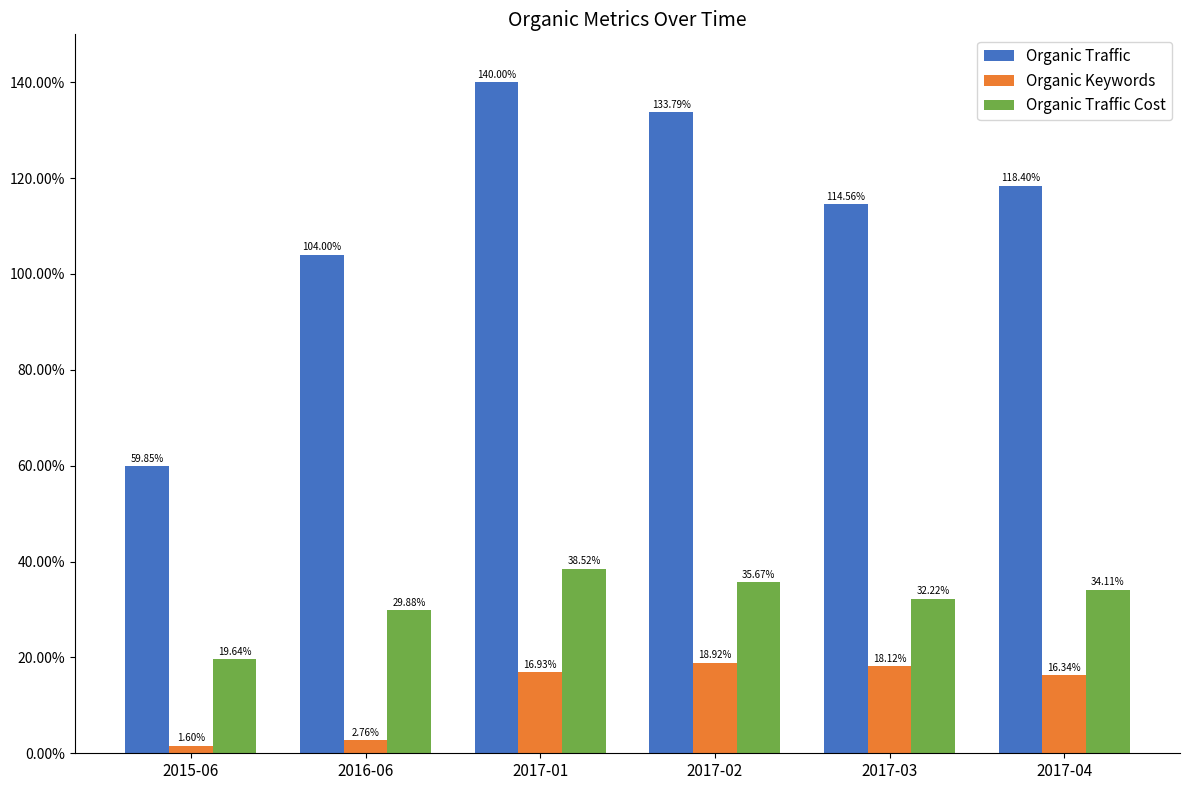

Which series has the largest range (max minus min)?

Organic Traffic